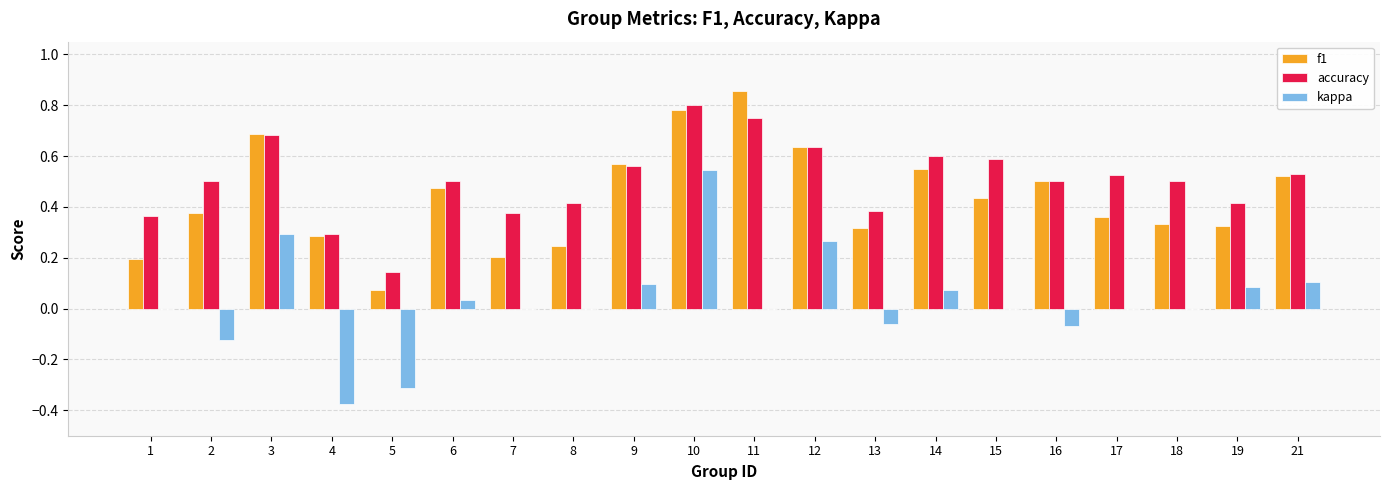

Which category has the highest value in the kappa series?

10